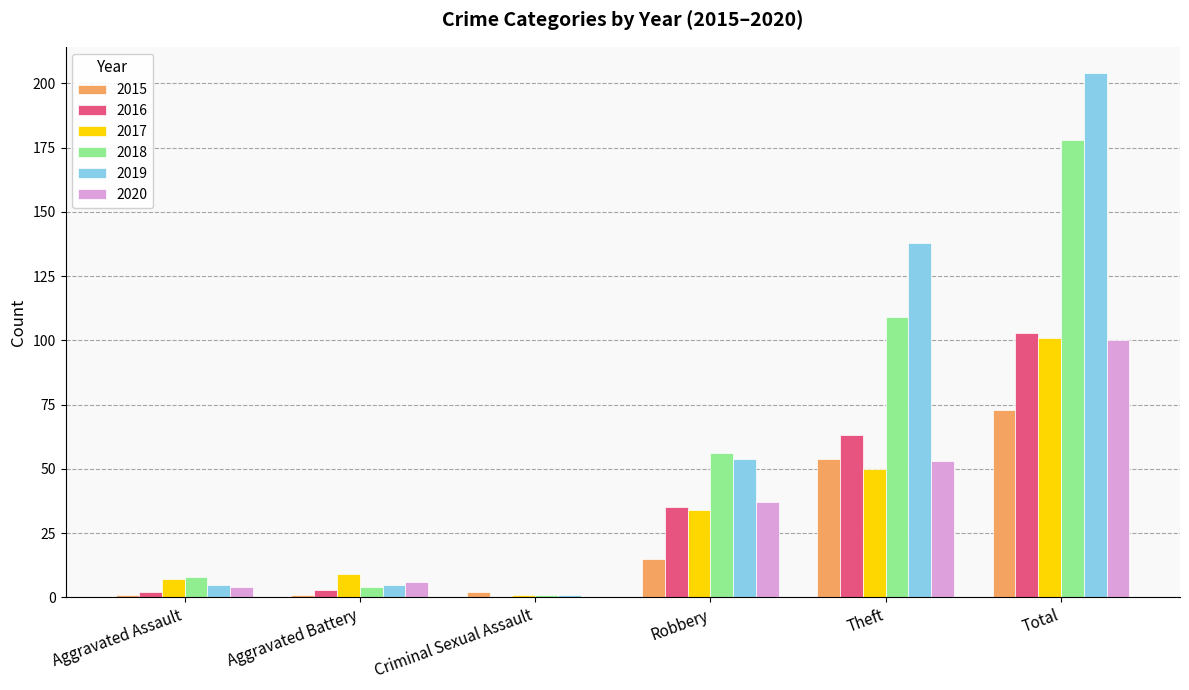

What is the average value of the 2017 series?

34